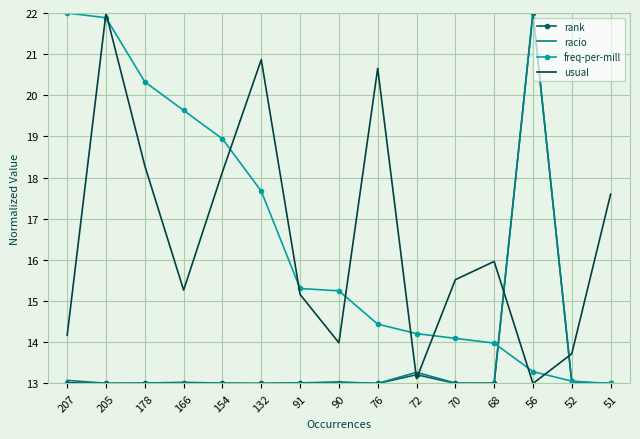

The rank series shows 22.9 at 91. True or false?

False